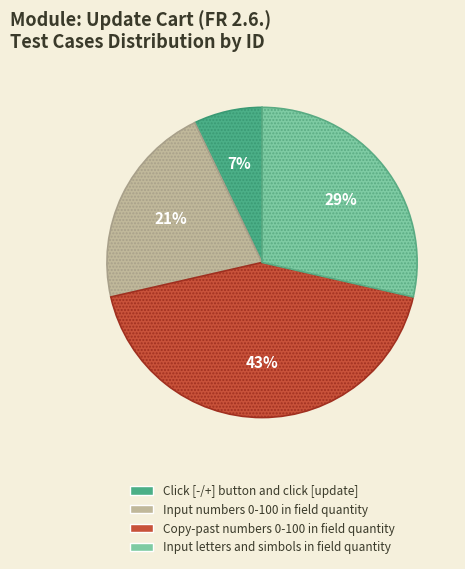

Is it true that Click [-/+] button and click [update] is 1% of the pie?

False